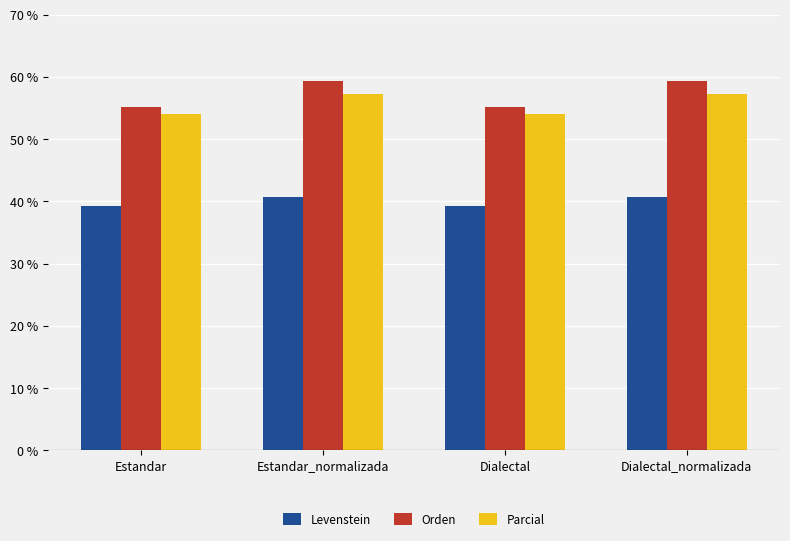

What is the total value across all series at Estandar?

148.5